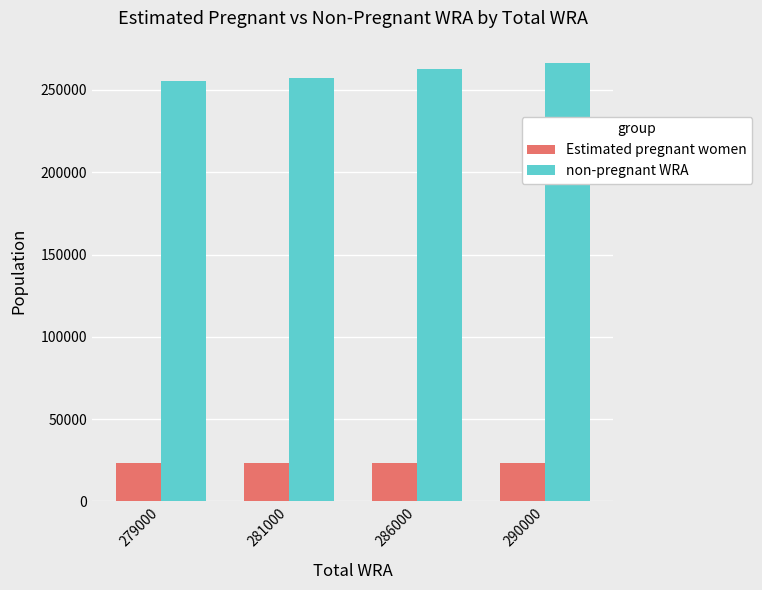

List the series in order of their overall mean, highest first.

non-pregnant WRA, Estimated pregnant women